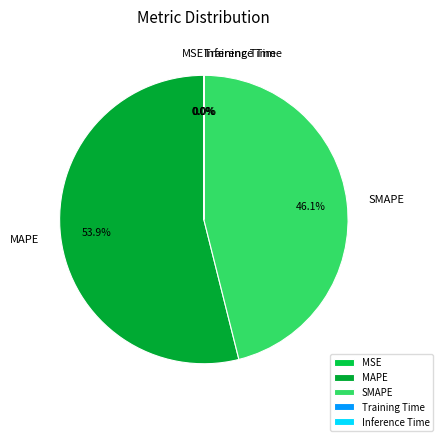

What percentage is the MAPE slice, to the nearest percent?

54%